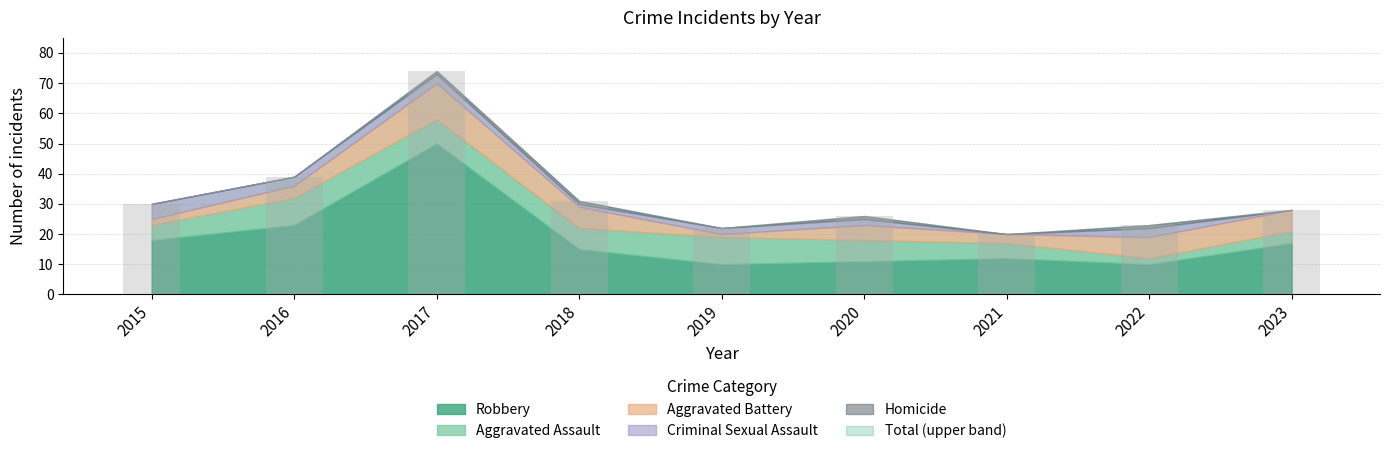

How many categories are shown in the chart?

9